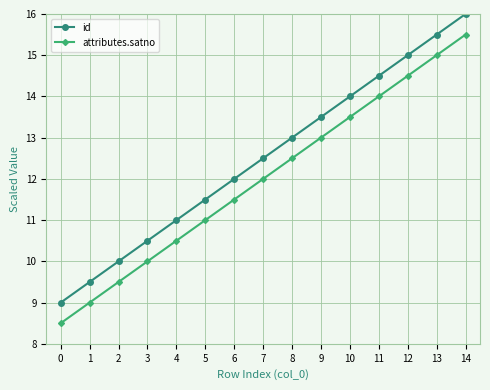

What is the maximum value for attributes.satno?

15.5